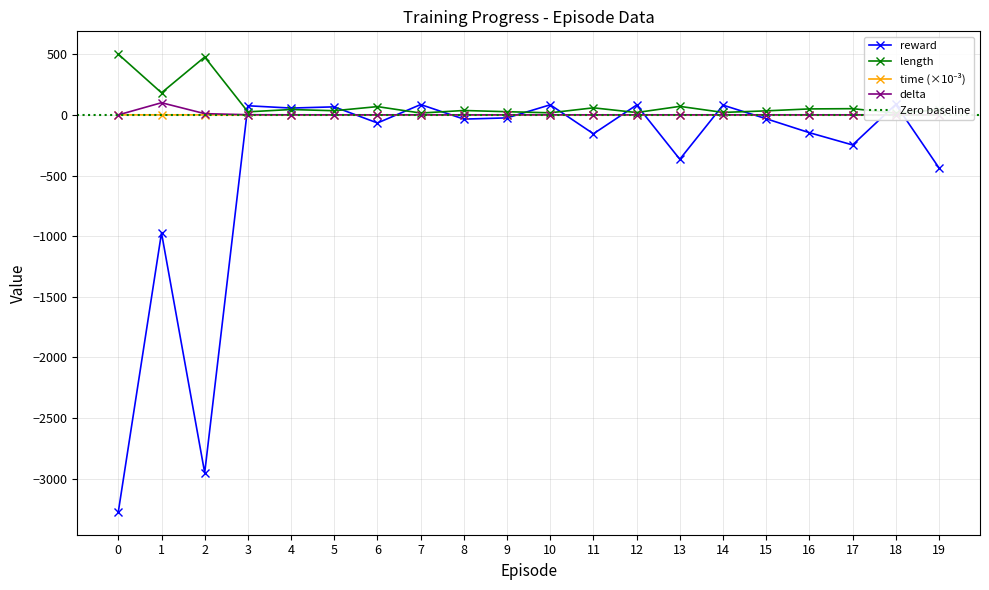

True or false: length and delta intersect in this chart.

False